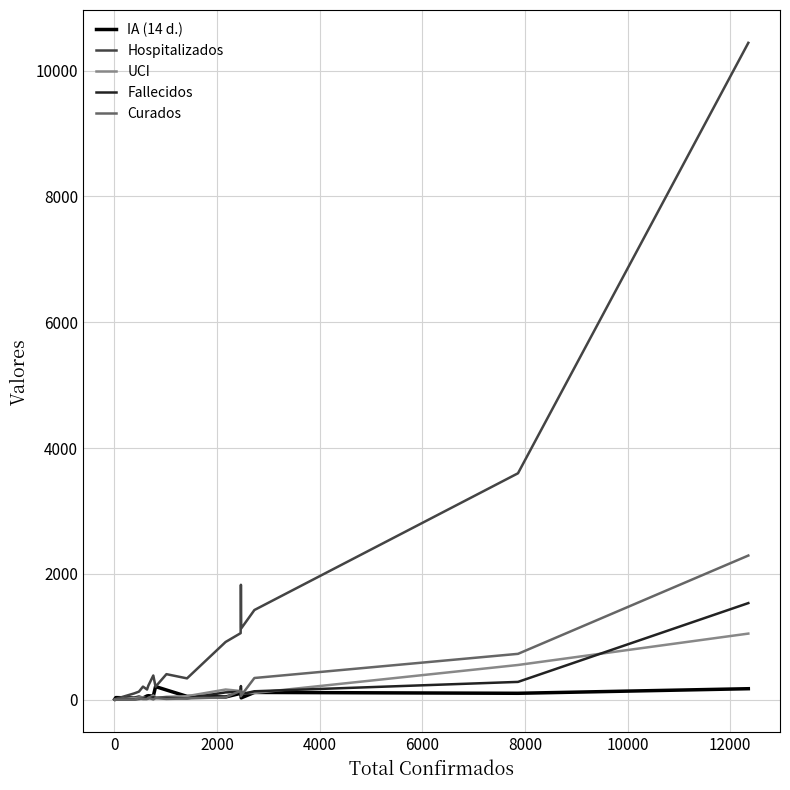

At how many categories does at least one series exceed 4959?

1